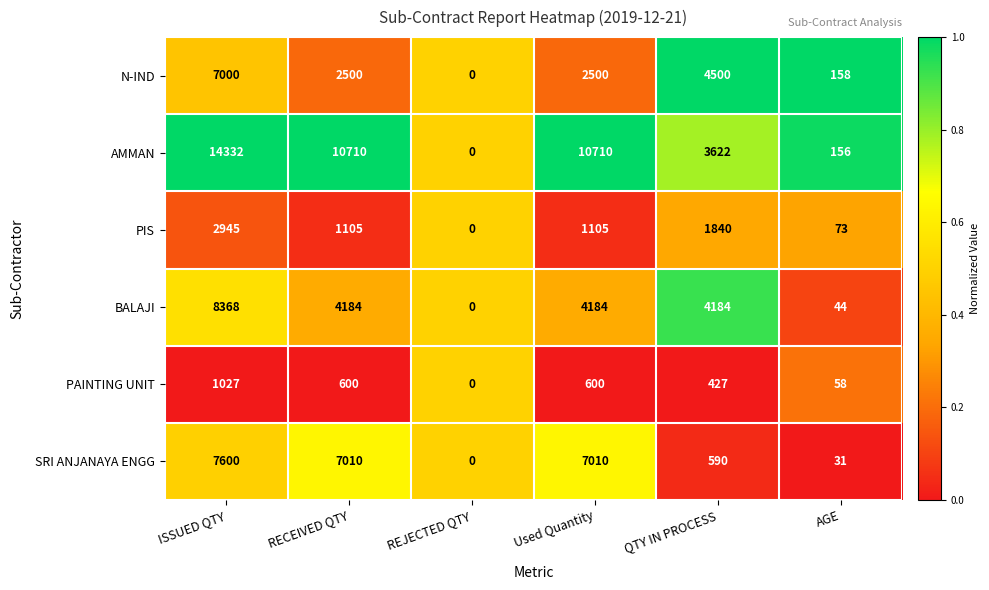

At how many categories does at least one series exceed 10131?

3